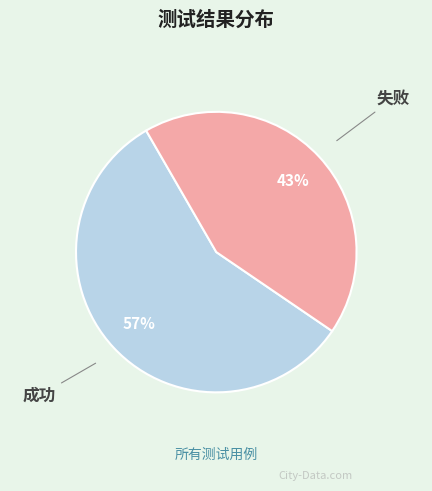

What is the smallest slice in the pie chart?

失败